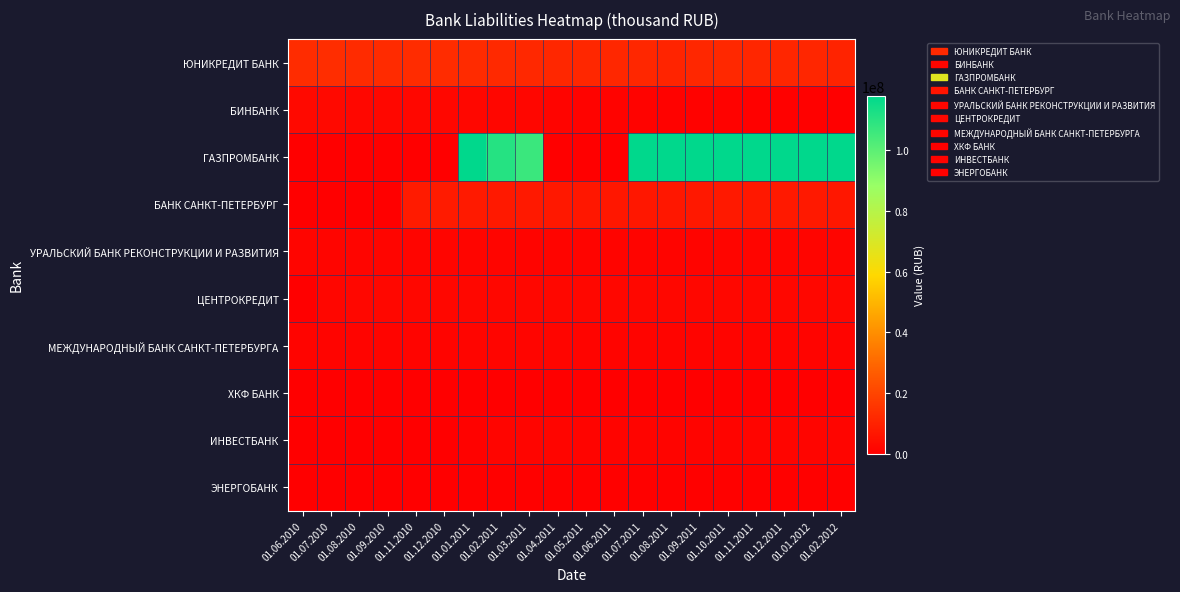

Reading left to right, transcribe all the data shown in this chart.

ЮНИКРЕДИТ БАНК: 01.06.2010=12914893	01.07.2010=13149487	01.08.2010=12499689	01.09.2010=12744410	01.11.2010=12993482	01.12.2010=12904335	01.01.2011=12535052	01.02.2011=12050059	01.03.2011=11826931	01.04.2011=11345422	01.05.2011=11399188	01.06.2011=11311838	01.07.2011=11379009	01.08.2011=10755798	01.09.2011=11334766	01.10.2011=11953212	01.11.2011=11107598	01.12.2011=11125441	01.01.2012=11167537	01.02.2012=10271173
БИНБАНК: 01.06.2010=2766834	01.07.2010=2828449	01.08.2010=2257726	01.09.2010=2278612	01.11.2010=2496272	01.12.2010=2529134	01.01.2011=2221884	01.02.2011=1894276	01.03.2011=1846694	01.04.2011=1594547	01.05.2011=1294682	01.06.2011=1320616	01.07.2011=1071088	01.08.2011=821568	01.09.2011=855986	01.10.2011=709857	01.11.2011=646758	01.12.2011=671040	01.01.2012=482942	01.02.2012=436493
ГАЗПРОМБАНК: 01.06.2010=0	01.07.2010=0	01.08.2010=0	01.09.2010=0	01.11.2010=0	01.12.2010=0	01.01.2011=117553560	01.02.2011=110472514	01.03.2011=106348080	01.04.2011=0	01.05.2011=0	01.06.2011=0	01.07.2011=131423156	01.08.2011=131357594	01.09.2011=131395888	01.10.2011=131351910	01.11.2011=129920848	01.12.2011=126072162	01.01.2012=124481912	01.02.2012=121465630
БАНК САНКТ-ПЕТЕРБУРГ: 01.06.2010=0	01.07.2010=0	01.08.2010=0	01.09.2010=0	01.11.2010=7965430	01.12.2010=8021035	01.01.2011=7690115	01.02.2011=7557891	01.03.2011=7411682	01.04.2011=7175889	01.05.2011=7035314	01.06.2011=7113823	01.07.2011=6976724	01.08.2011=6885076	01.09.2011=7150724	01.10.2011=7566018	01.11.2011=7195769	01.12.2011=7432137	01.01.2012=7431272	01.02.2012=7073303
УРАЛЬСКИЙ БАНК РЕКОНСТРУКЦИИ И РАЗВИТИЯ: 01.06.2010=1702280	01.07.2010=1722382	01.08.2010=1685345	01.09.2010=1699200	01.11.2010=1703605	01.12.2010=1719805	01.01.2011=1677095	01.02.2011=1636420	01.03.2011=1590025	01.04.2011=1563200	01.05.2011=1516610	01.06.2011=1534925	01.07.2011=1534040	01.08.2011=1513980	01.09.2011=1562845	01.10.2011=1713755	01.11.2011=1614885	01.12.2011=1676080	01.01.2012=1719805	01.02.2012=1628235
ЦЕНТРОКРЕДИТ: 01.06.2010=0	01.07.2010=2000000	01.08.2010=2513177	01.09.2010=2521288	01.11.2010=2523296	01.12.2010=2507204	01.01.2011=2493107	01.02.2011=2454363	01.03.2011=2441989	01.04.2011=2433293	01.05.2011=2392537	01.06.2011=2402165	01.07.2011=2402289	01.08.2011=2370553	01.09.2011=2390567	01.10.2011=2441877	01.11.2011=2383261	01.12.2011=2407467	01.01.2012=2422334	01.02.2012=2366200
МЕЖДУНАРОДНЫЙ БАНК САНКТ-ПЕТЕРБУРГА: 01.06.2010=1481042	01.07.2010=1472033	01.08.2010=1423553	01.09.2010=1427007	01.11.2010=1438104	01.12.2010=1416656	01.01.2011=1700422	01.02.2011=1671649	01.03.2011=1650203	01.04.2011=1626804	01.05.2011=1597835	01.06.2011=1597869	01.07.2011=1582982	01.08.2011=1562962	01.09.2011=1571505	01.10.2011=1601114	01.11.2011=1556939	01.12.2011=1567250	01.01.2012=1564458	01.02.2012=1523709
ХКФ БАНК: 01.06.2010=0	01.07.2010=0	01.08.2010=0	01.09.2010=0	01.11.2010=0	01.12.2010=0	01.01.2011=0	01.02.2011=0	01.03.2011=0	01.04.2011=0	01.05.2011=0	01.06.2011=0	01.07.2011=0	01.08.2011=0	01.09.2011=0	01.10.2011=0	01.11.2011=0	01.12.2011=0	01.01.2012=0	01.02.2012=0
ИНВЕСТБАНК: 01.06.2010=0	01.07.2010=0	01.08.2010=0	01.09.2010=0	01.11.2010=0	01.12.2010=0	01.01.2011=778285	01.02.2011=1680984	01.03.2011=1645410	01.04.2011=1613382	01.05.2011=1590876	01.06.2011=1550097	01.07.2011=1575014	01.08.2011=1575335	01.09.2011=1557902	01.10.2011=1609704	01.11.2011=1742505	01.12.2011=1655499	01.01.2012=1716150	01.02.2012=1754628
ЭНЕРГОБАНК: 01.06.2010=112000	01.07.2010=112000	01.08.2010=320000	01.09.2010=320000	01.11.2010=320000	01.12.2010=320000	01.01.2011=500000	01.02.2011=500000	01.03.2011=500000	01.04.2011=500000	01.05.2011=500000	01.06.2011=500000	01.07.2011=500000	01.08.2011=500000	01.09.2011=500000	01.10.2011=500000	01.11.2011=500000	01.12.2011=500000	01.01.2012=500000	01.02.2012=500000